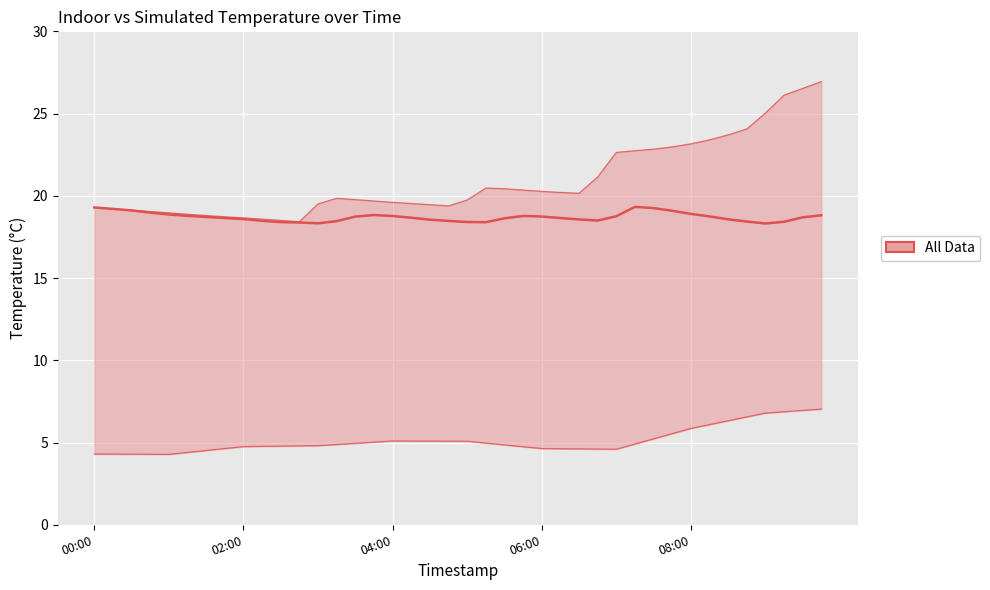

What is the spread (max minus min) of values at 00:00?

15.0